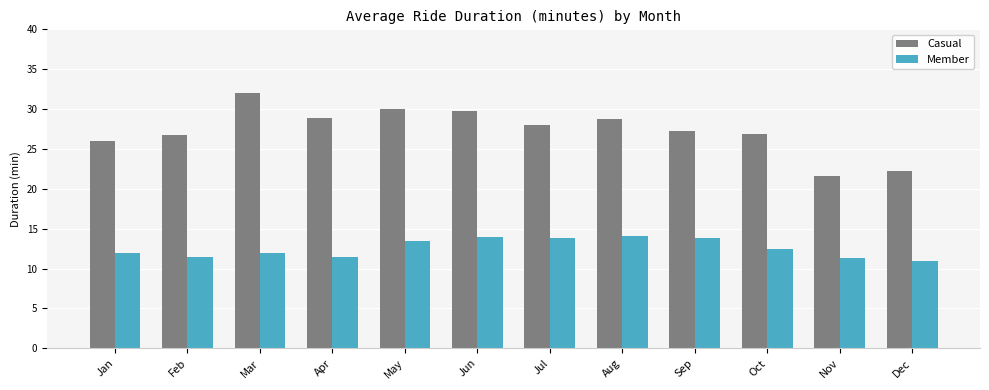

The value of Member at Jun is 20.9. True or false?

False